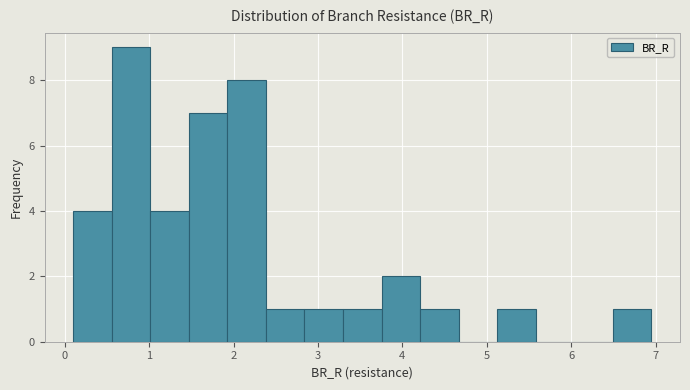

Which range on the x-axis has the tallest bar?

0.6 to 1.0